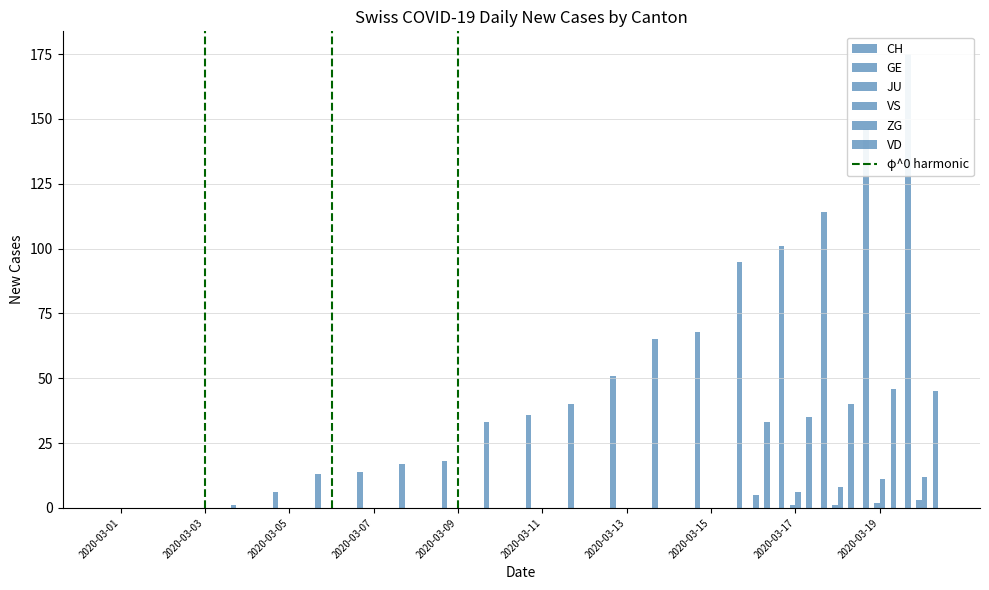

What is the spread (max minus min) of values at 2020-03-05?

6